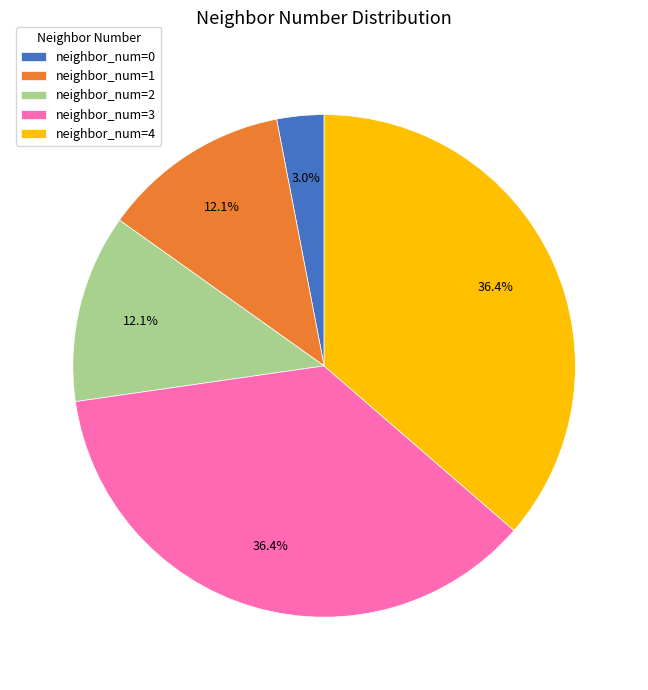

Does any single category account for the majority?

No